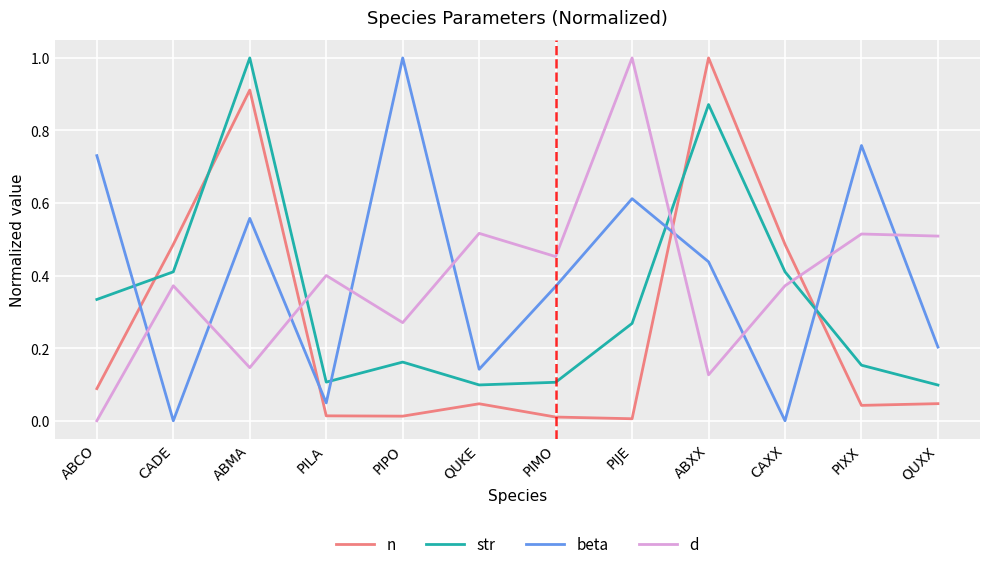

Which category has the highest value in the n series?

ABXX